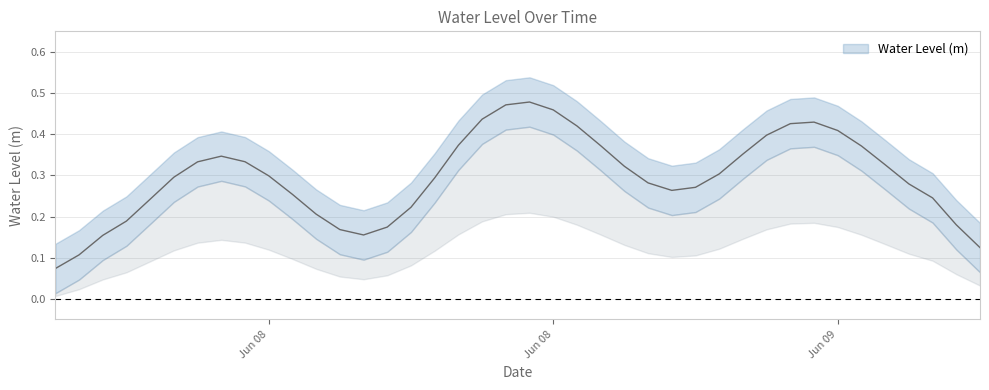

Rank the categories by value from lowest to highest.

2023-06-07 19:00:00, 2023-06-07 20:00:00, 2023-06-08 07:00:00, 2023-06-08 08:00:00, 2023-06-07 18:00:00, 2023-06-08 06:00:00, 2023-06-07 21:00:00, 2023-06-08 09:00:00, 2023-06-09 08:00:00, 2023-06-08 05:00:00, 2023-06-09 09:00:00, 2023-06-08 20:00:00, 2023-06-08 21:00:00, 2023-06-09 07:00:00, 2023-06-07 22:00:00, 2023-06-08 04:00:00, 2023-06-08 19:00:00, 2023-06-09 06:00:00, 2023-06-08 22:00:00, 2023-06-08 10:00:00, 2023-06-08 03:00:00, 2023-06-08 18:00:00, 2023-06-07 23:00:00, 2023-06-09 05:00:00, 2023-06-08 02:00:00, 2023-06-08 23:00:00, 2023-06-08 17:00:00, 2023-06-08 00:00:00, 2023-06-09 04:00:00, 2023-06-08 01:00:00, 2023-06-08 11:00:00, 2023-06-09 03:00:00, 2023-06-08 16:00:00, 2023-06-09 00:00:00, 2023-06-09 02:00:00, 2023-06-09 01:00:00, 2023-06-08 12:00:00, 2023-06-08 15:00:00, 2023-06-08 14:00:00, 2023-06-08 13:00:00